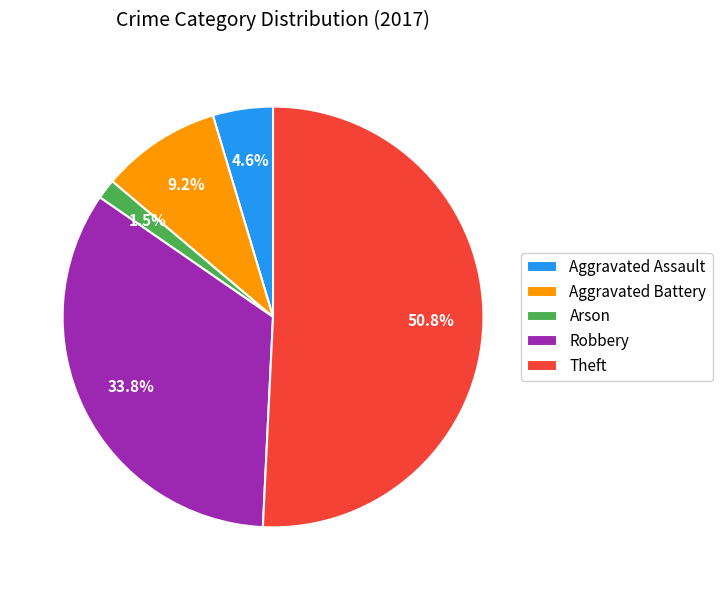

Does any single category account for the majority?

Yes